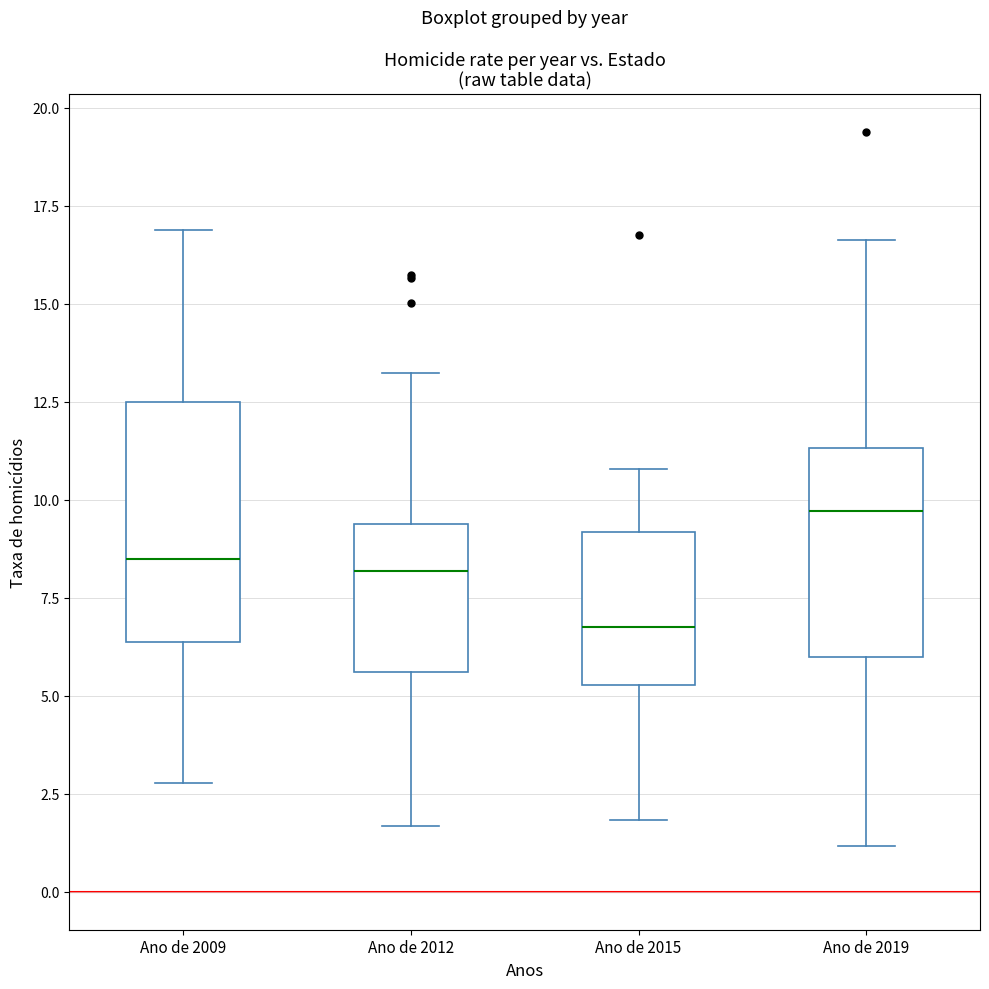

Where does the lower whisker of the box for Ano de 2019 end on the y-axis? The values are not printed on the chart, so give them approximately, as read against the axis.

1.0